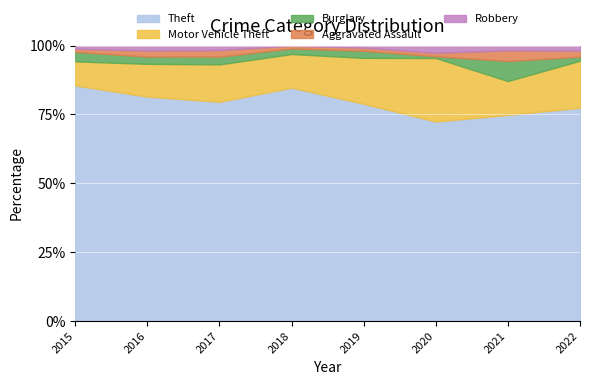

At which label does Theft reach its minimum?

2020